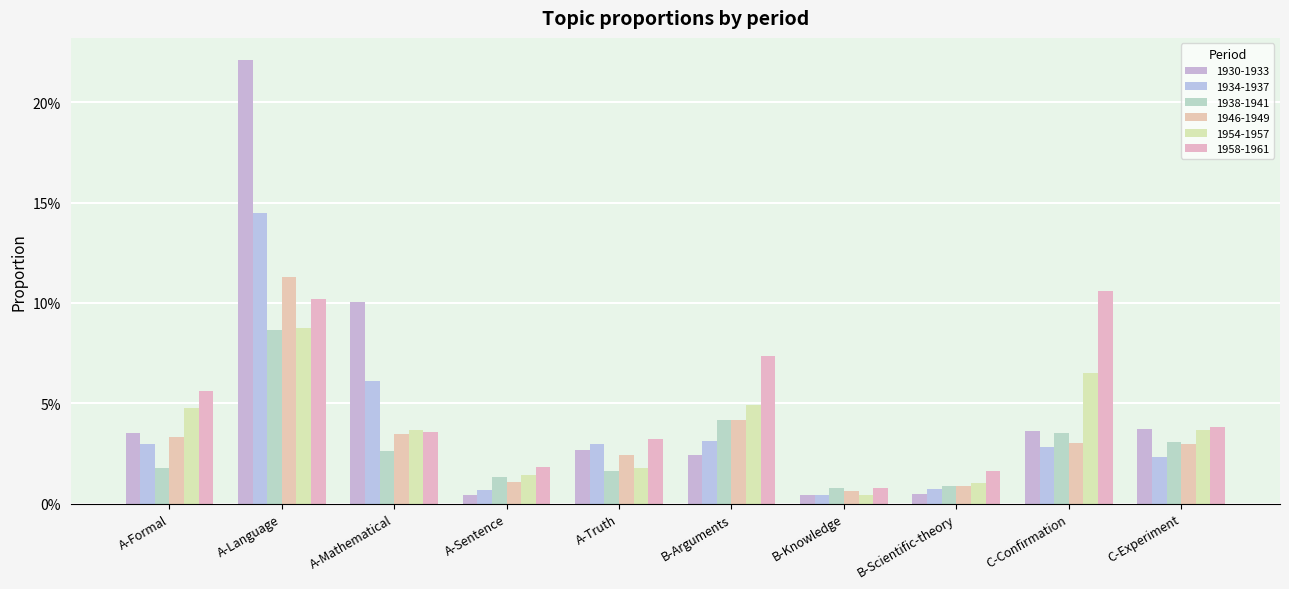

At which category is the sum across all series the highest?

A-Language